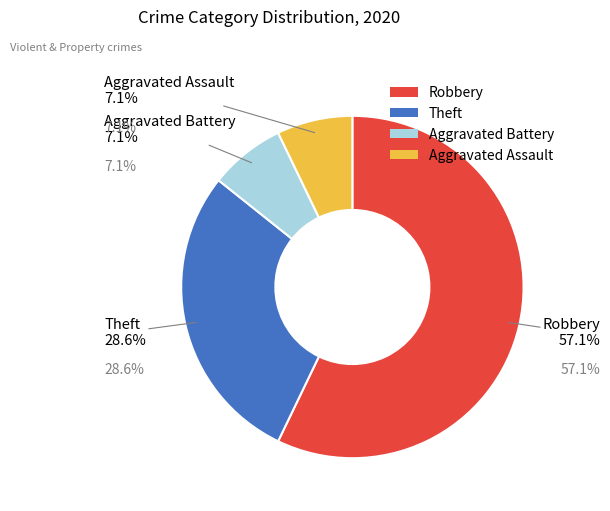

Combined, do Aggravated Battery and Aggravated Assault account for over 50%?

No